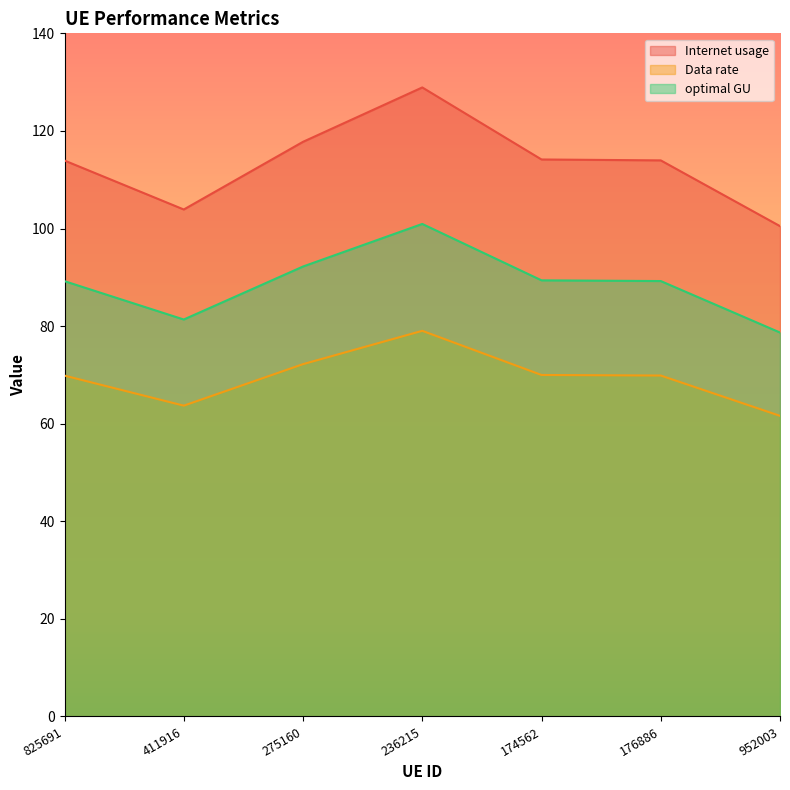

True or false: Internet usage and optimal GU cross at least once.

False